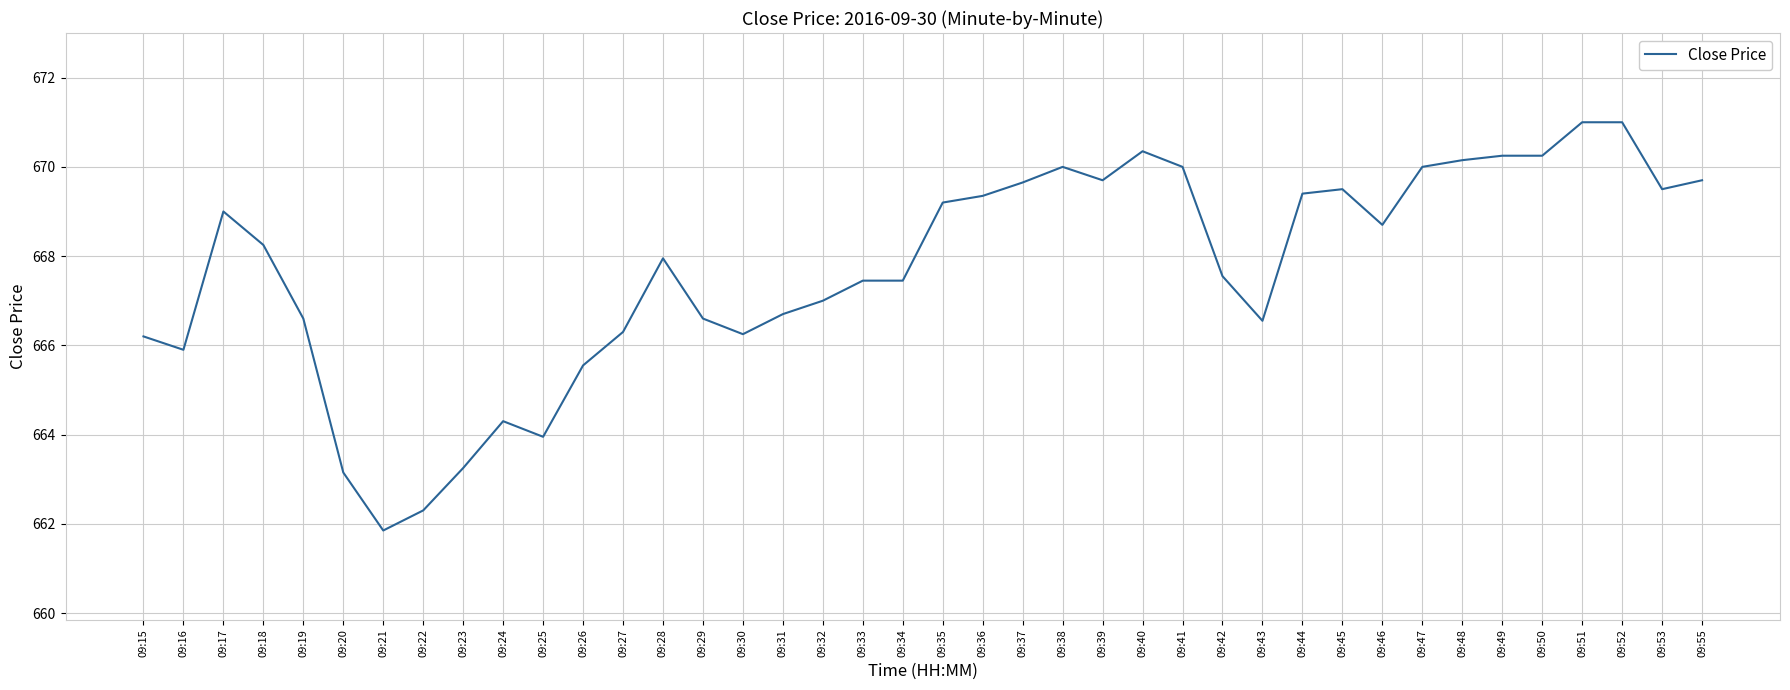

True or false: the data shows 670.0 at 09:41.

True